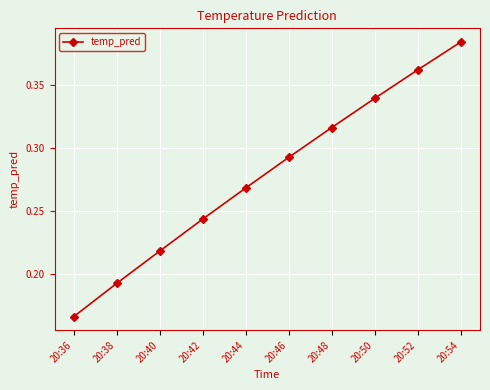

The chart shows a value of 0.4 at 20:42. True or false?

False